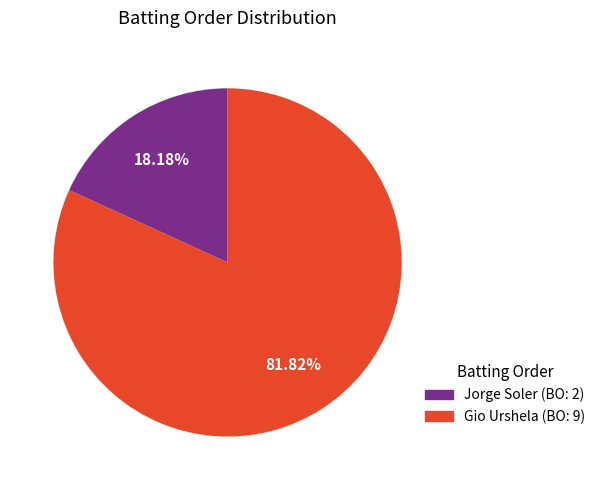

The Gio Urshela slice represents 82% of the pie. True or false?

True